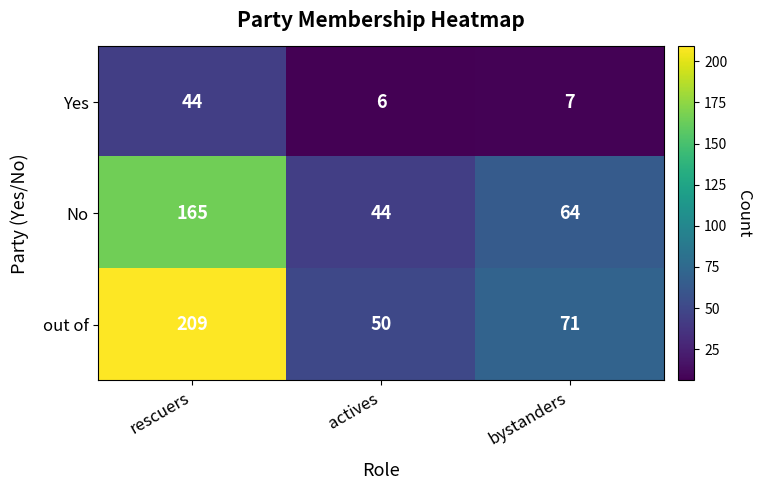

Where is out of nearest to the value 129?

bystanders